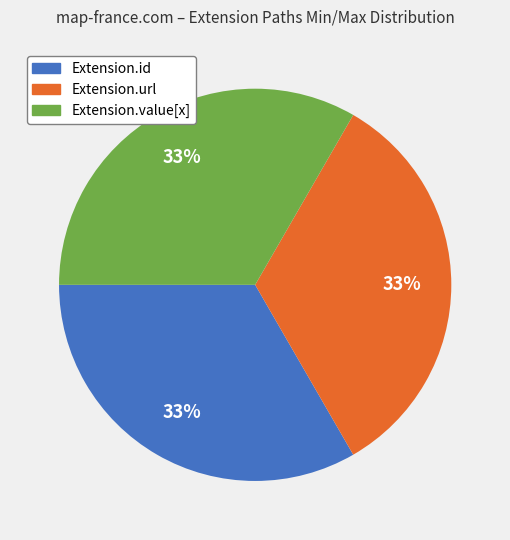

Is there any slice that represents more than half of the pie?

No